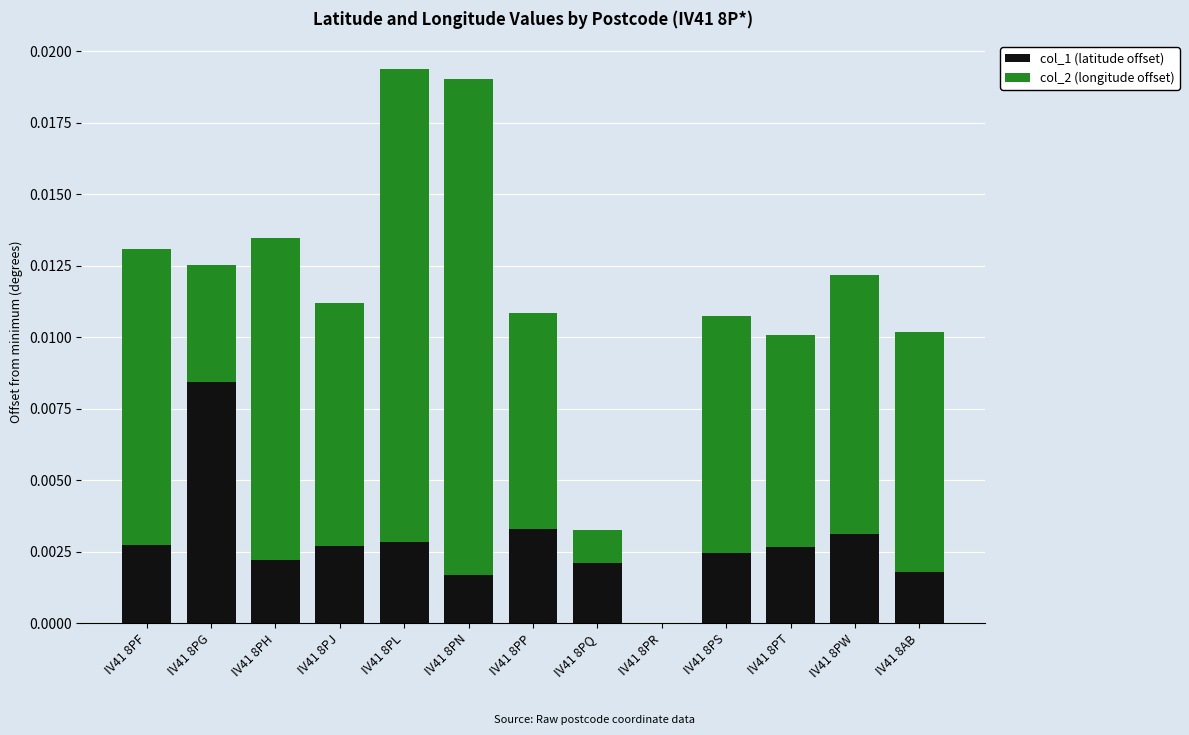

The value of col_1 (latitude offset) at IV41 8PR is 0.0. True or false?

True